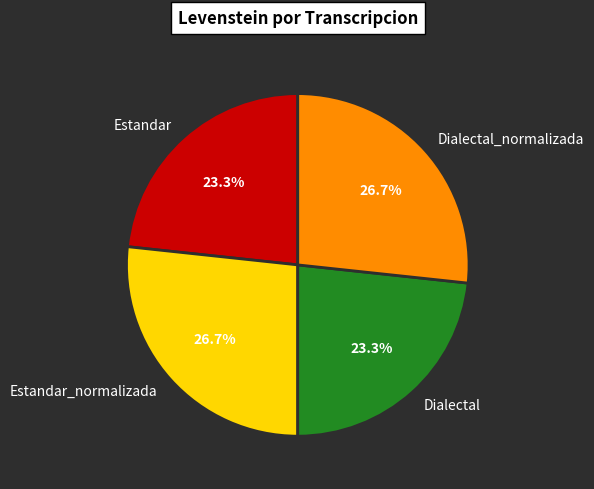

How much of the chart is everything except Estandar?

76.7%